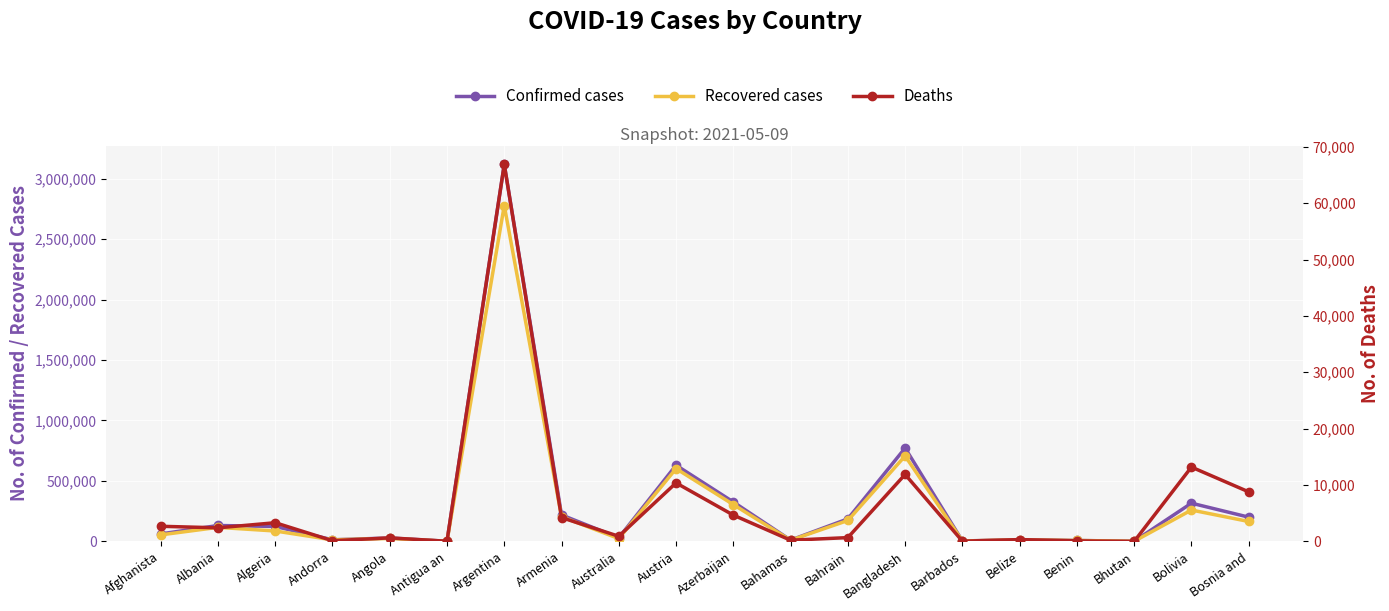

Is this an area chart (filled region under the line)?

No